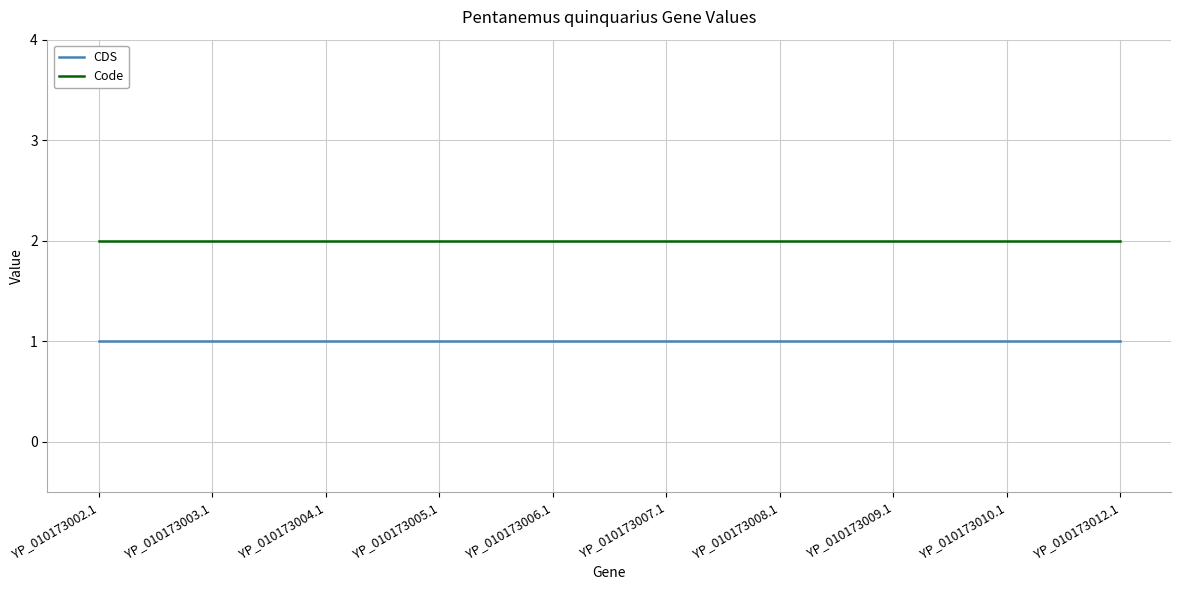

Reading right to left, transcribe all the data shown in this chart.

CDS: YP_010173012.1=1	YP_010173010.1=1	YP_010173009.1=1	YP_010173008.1=1	YP_010173007.1=1	YP_010173006.1=1	YP_010173005.1=1	YP_010173004.1=1	YP_010173003.1=1	YP_010173002.1=1
Code: YP_010173012.1=2	YP_010173010.1=2	YP_010173009.1=2	YP_010173008.1=2	YP_010173007.1=2	YP_010173006.1=2	YP_010173005.1=2	YP_010173004.1=2	YP_010173003.1=2	YP_010173002.1=2